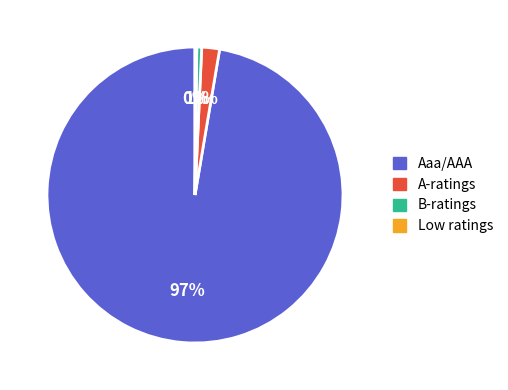

To the nearest percent, what is the average slice percentage?

25%